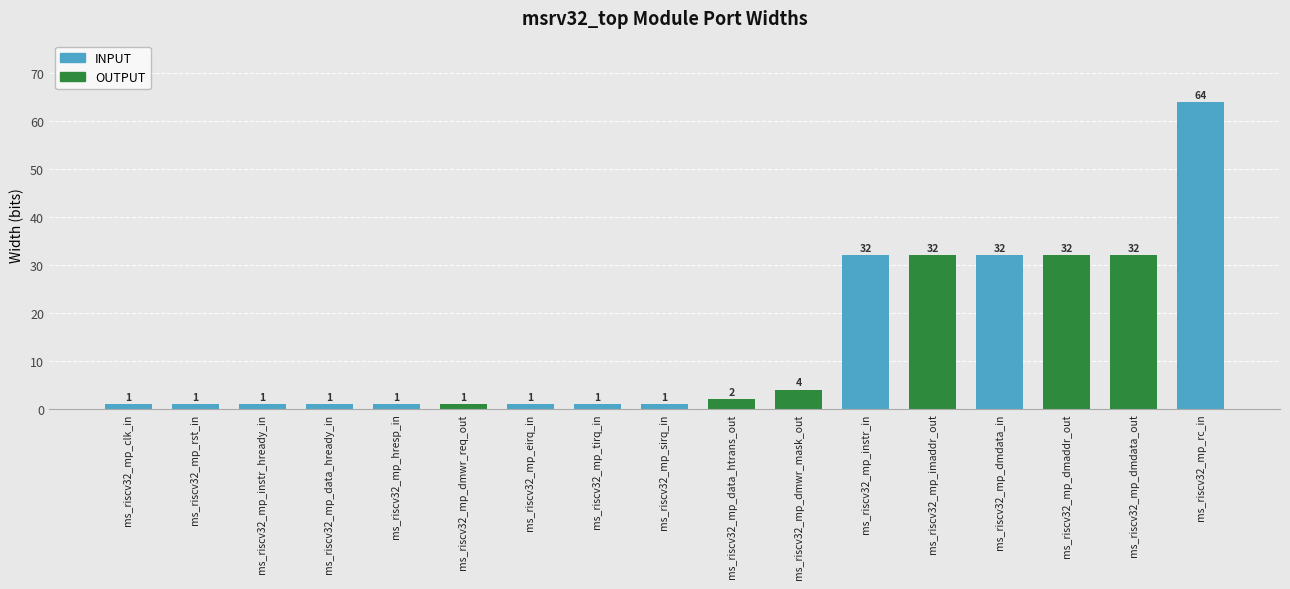

What is the average value?

14